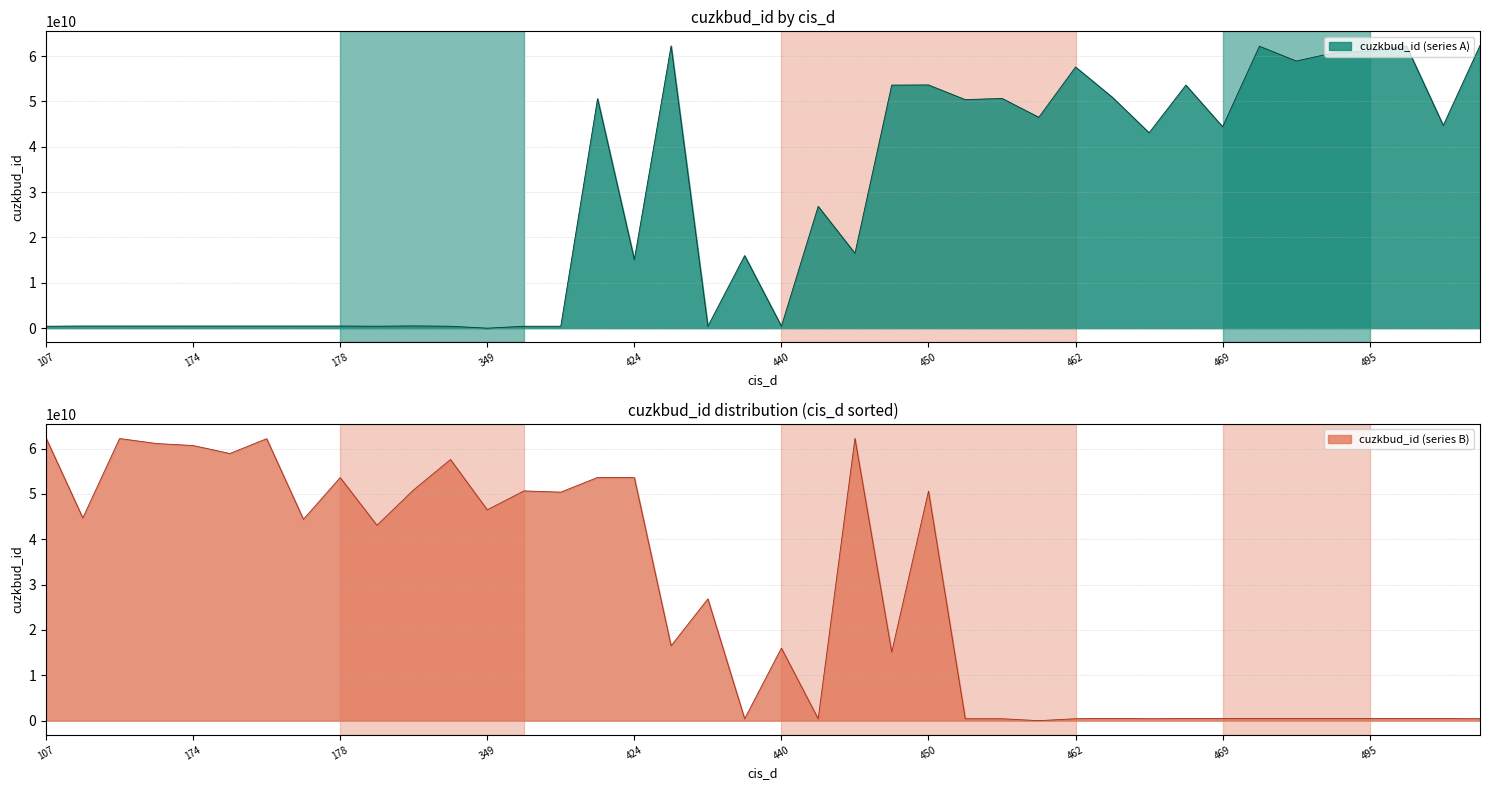

How many categories are shown in the chart?

40